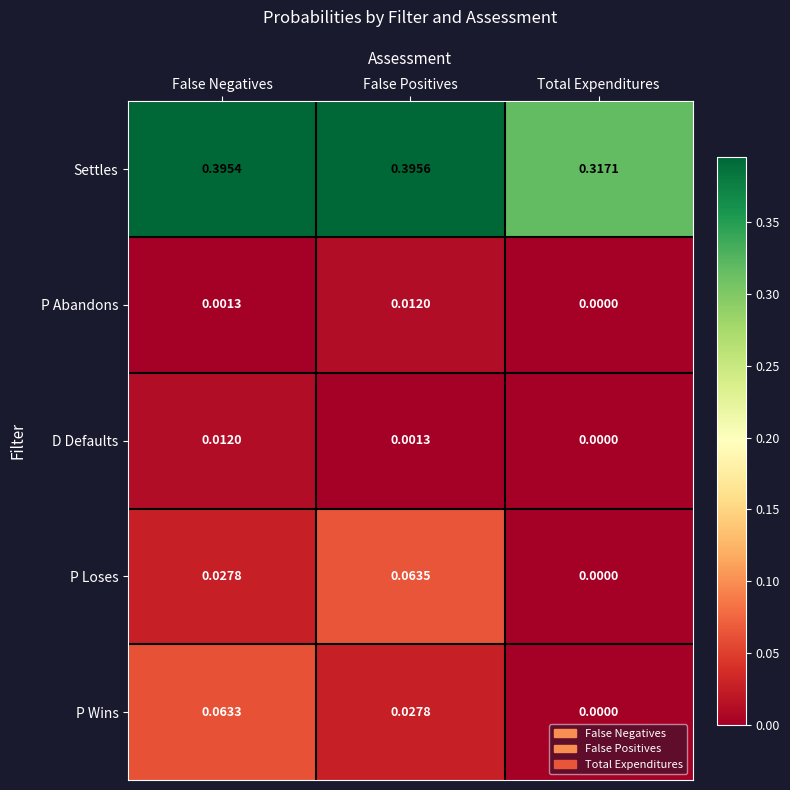

Which series has the largest total across all categories?

Settles